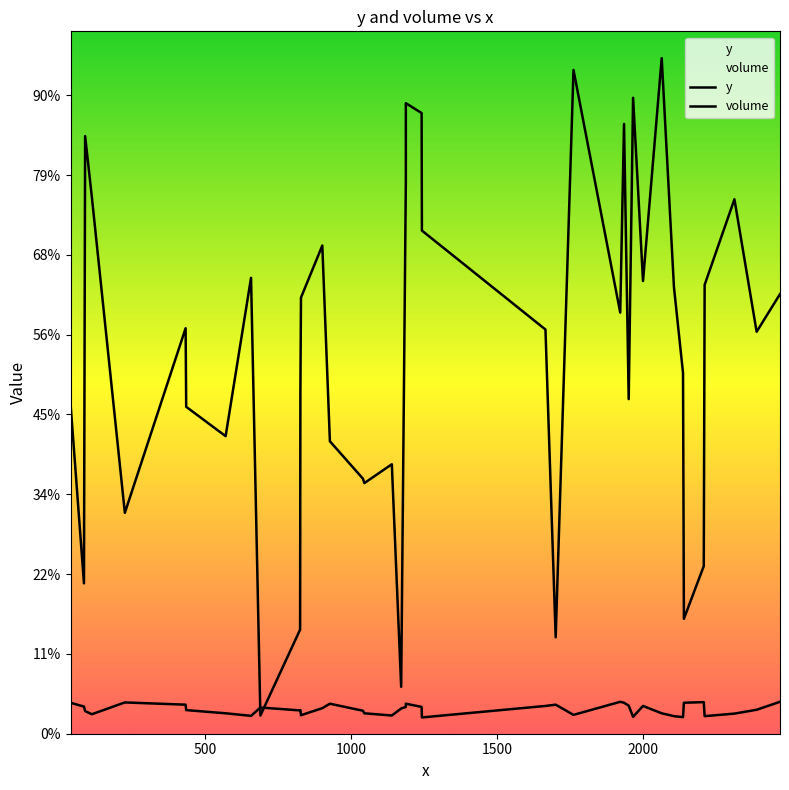

What is the difference between the maximum and minimum values in the y series?

2059